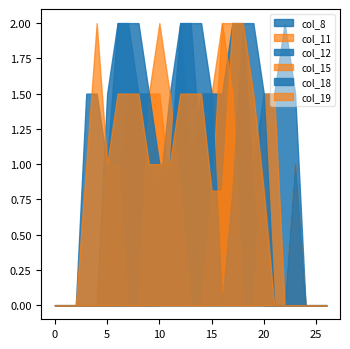

The col_8 series shows 1.1 at 0. True or false?

False